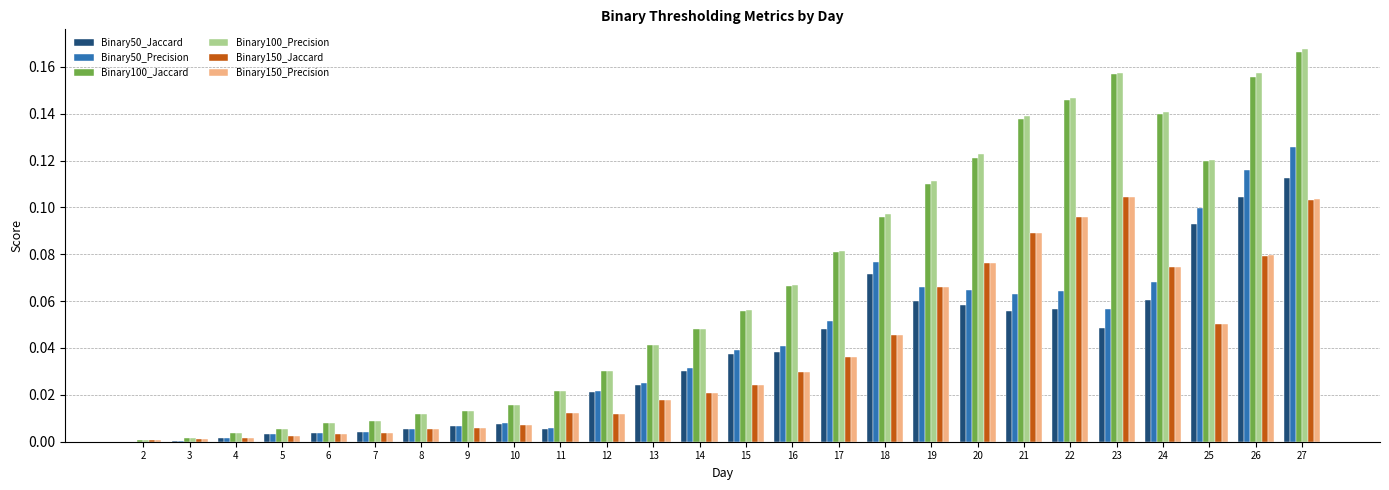

The Binary150_Jaccard series shows 0.0 at 19. True or false?

False